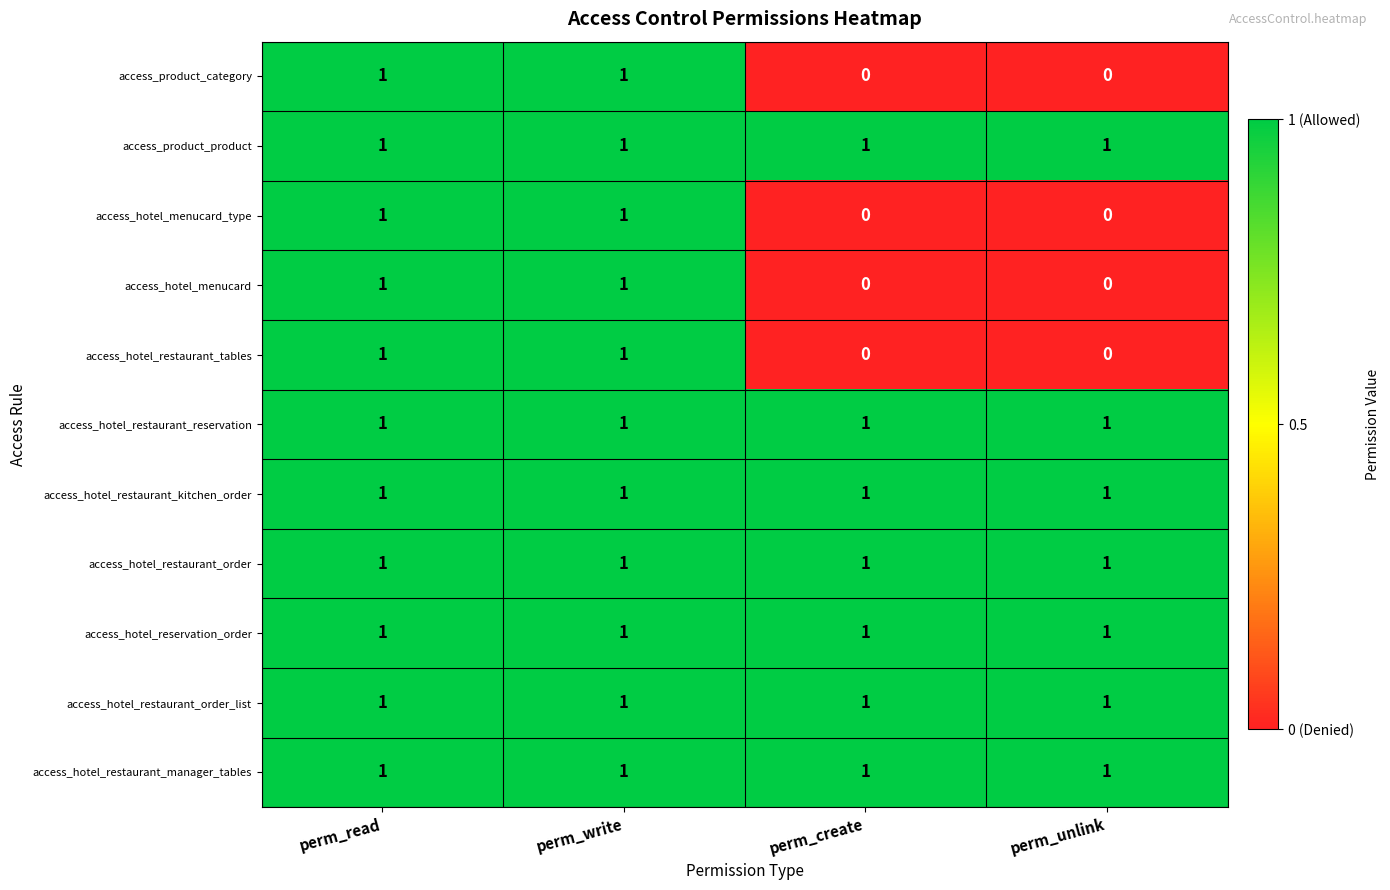

Count the access_hotel_restaurant_tables values in the range 0 to 1.

4